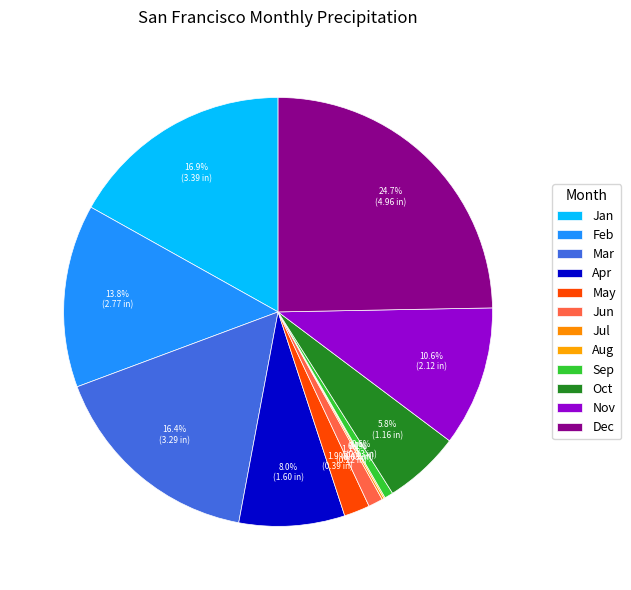

Is Mar the majority of the pie?

No